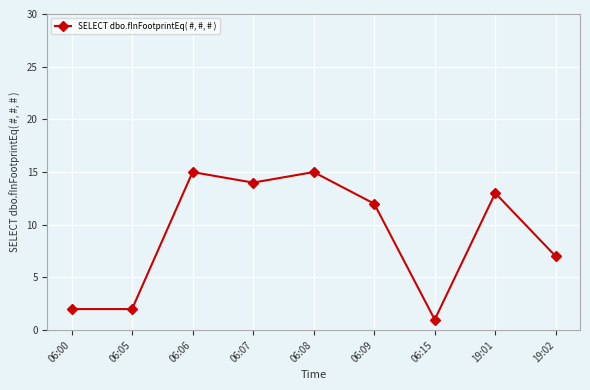

What position from the left is 19:02?

9